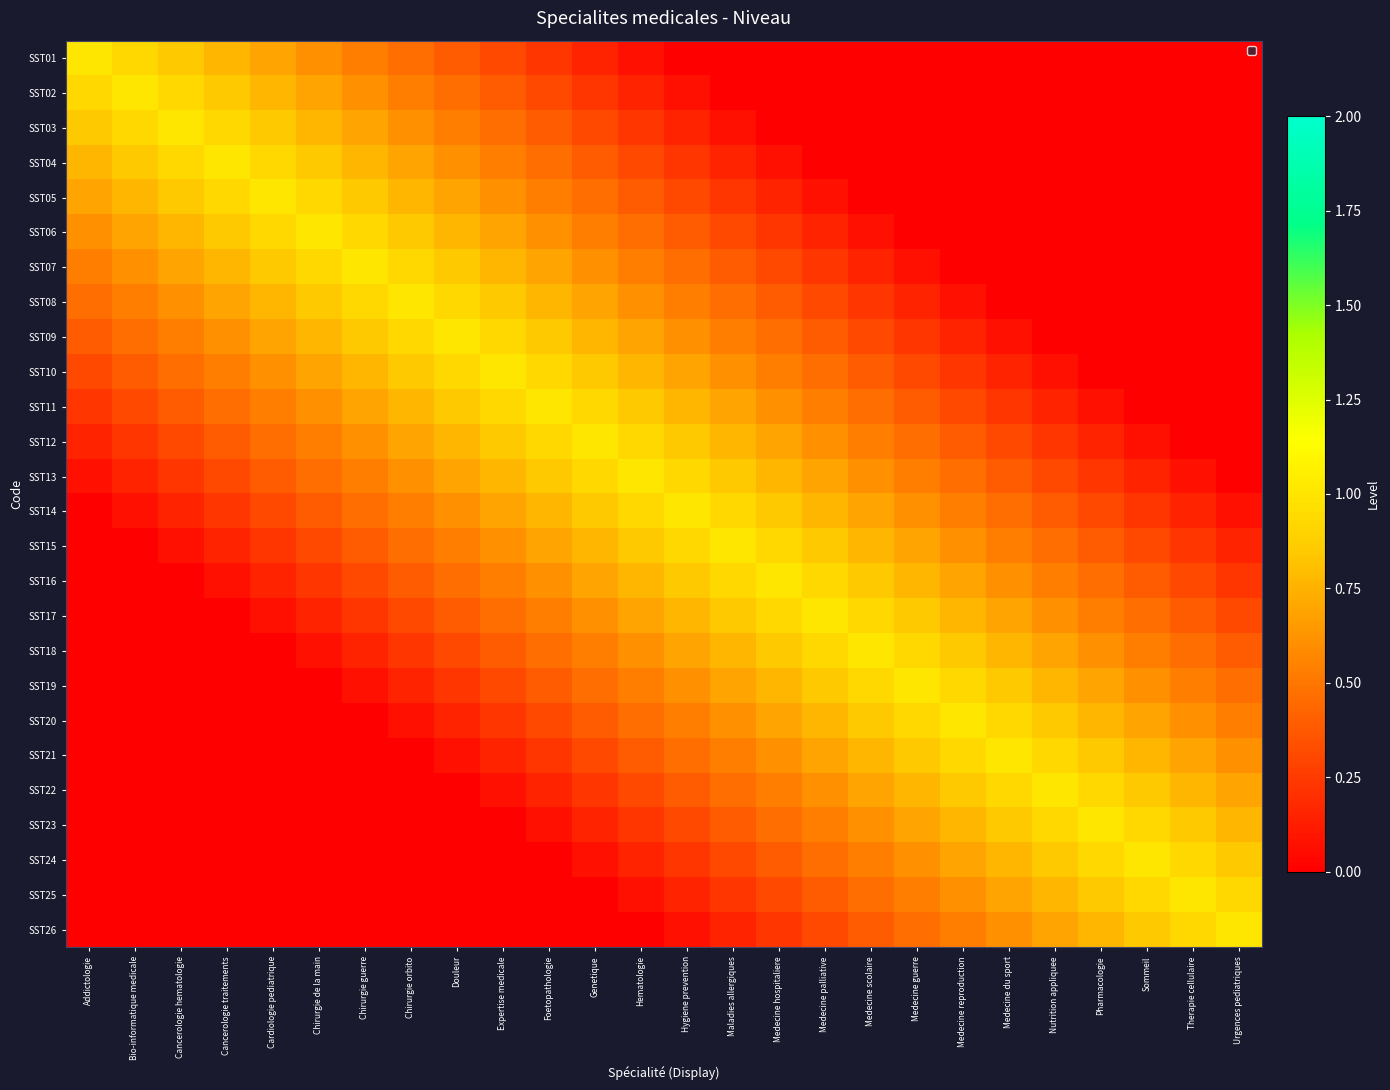

Reading left to right, extract all data points from this chart.

SST01: Addictologie=1.0	Bio-informatique medicale=0.9	Cancerologie hematologie=0.8	Cancerologie traitements=0.8	Cardiologie pediatrique=0.7	Chirurgie de la main=0.6	Chirurgie guerre=0.5	Chirurgie orbito=0.5	Douleur=0.4	Expertise medicale=0.3	Foetopathologie=0.2	Genetique=0.2	Hematologie=0.1	Hygiene prevention=0.0	Maladies allergiques=0.0	Medecine hospitaliere=0.0	Medecine palliative=0.0	Medecine scolaire=0.0	Medecine guerre=0.0	Medecine reproduction=0.0	Medecine du sport=0.0	Nutrition appliquee=0.0	Pharmacologie=0.0	Sommeil=0.0	Therapie cellulaire=0.0	Urgences pediatriques=0.0
SST02: Addictologie=0.9	Bio-informatique medicale=1.0	Cancerologie hematologie=0.9	Cancerologie traitements=0.8	Cardiologie pediatrique=0.8	Chirurgie de la main=0.7	Chirurgie guerre=0.6	Chirurgie orbito=0.5	Douleur=0.5	Expertise medicale=0.4	Foetopathologie=0.3	Genetique=0.2	Hematologie=0.2	Hygiene prevention=0.1	Maladies allergiques=0.0	Medecine hospitaliere=0.0	Medecine palliative=0.0	Medecine scolaire=0.0	Medecine guerre=0.0	Medecine reproduction=0.0	Medecine du sport=0.0	Nutrition appliquee=0.0	Pharmacologie=0.0	Sommeil=0.0	Therapie cellulaire=0.0	Urgences pediatriques=0.0
SST03: Addictologie=0.8	Bio-informatique medicale=0.9	Cancerologie hematologie=1.0	Cancerologie traitements=0.9	Cardiologie pediatrique=0.8	Chirurgie de la main=0.8	Chirurgie guerre=0.7	Chirurgie orbito=0.6	Douleur=0.5	Expertise medicale=0.5	Foetopathologie=0.4	Genetique=0.3	Hematologie=0.2	Hygiene prevention=0.2	Maladies allergiques=0.1	Medecine hospitaliere=0.0	Medecine palliative=0.0	Medecine scolaire=0.0	Medecine guerre=0.0	Medecine reproduction=0.0	Medecine du sport=0.0	Nutrition appliquee=0.0	Pharmacologie=0.0	Sommeil=0.0	Therapie cellulaire=0.0	Urgences pediatriques=0.0
SST04: Addictologie=0.8	Bio-informatique medicale=0.8	Cancerologie hematologie=0.9	Cancerologie traitements=1.0	Cardiologie pediatrique=0.9	Chirurgie de la main=0.8	Chirurgie guerre=0.8	Chirurgie orbito=0.7	Douleur=0.6	Expertise medicale=0.5	Foetopathologie=0.5	Genetique=0.4	Hematologie=0.3	Hygiene prevention=0.2	Maladies allergiques=0.2	Medecine hospitaliere=0.1	Medecine palliative=0.0	Medecine scolaire=0.0	Medecine guerre=0.0	Medecine reproduction=0.0	Medecine du sport=0.0	Nutrition appliquee=0.0	Pharmacologie=0.0	Sommeil=0.0	Therapie cellulaire=0.0	Urgences pediatriques=0.0
SST05: Addictologie=0.7	Bio-informatique medicale=0.8	Cancerologie hematologie=0.8	Cancerologie traitements=0.9	Cardiologie pediatrique=1.0	Chirurgie de la main=0.9	Chirurgie guerre=0.8	Chirurgie orbito=0.8	Douleur=0.7	Expertise medicale=0.6	Foetopathologie=0.5	Genetique=0.5	Hematologie=0.4	Hygiene prevention=0.3	Maladies allergiques=0.2	Medecine hospitaliere=0.2	Medecine palliative=0.1	Medecine scolaire=0.0	Medecine guerre=0.0	Medecine reproduction=0.0	Medecine du sport=0.0	Nutrition appliquee=0.0	Pharmacologie=0.0	Sommeil=0.0	Therapie cellulaire=0.0	Urgences pediatriques=0.0
SST06: Addictologie=0.6	Bio-informatique medicale=0.7	Cancerologie hematologie=0.8	Cancerologie traitements=0.8	Cardiologie pediatrique=0.9	Chirurgie de la main=1.0	Chirurgie guerre=0.9	Chirurgie orbito=0.8	Douleur=0.8	Expertise medicale=0.7	Foetopathologie=0.6	Genetique=0.5	Hematologie=0.5	Hygiene prevention=0.4	Maladies allergiques=0.3	Medecine hospitaliere=0.2	Medecine palliative=0.2	Medecine scolaire=0.1	Medecine guerre=0.0	Medecine reproduction=0.0	Medecine du sport=0.0	Nutrition appliquee=0.0	Pharmacologie=0.0	Sommeil=0.0	Therapie cellulaire=0.0	Urgences pediatriques=0.0
SST07: Addictologie=0.5	Bio-informatique medicale=0.6	Cancerologie hematologie=0.7	Cancerologie traitements=0.8	Cardiologie pediatrique=0.8	Chirurgie de la main=0.9	Chirurgie guerre=1.0	Chirurgie orbito=0.9	Douleur=0.8	Expertise medicale=0.8	Foetopathologie=0.7	Genetique=0.6	Hematologie=0.5	Hygiene prevention=0.5	Maladies allergiques=0.4	Medecine hospitaliere=0.3	Medecine palliative=0.2	Medecine scolaire=0.2	Medecine guerre=0.1	Medecine reproduction=0.0	Medecine du sport=0.0	Nutrition appliquee=0.0	Pharmacologie=0.0	Sommeil=0.0	Therapie cellulaire=0.0	Urgences pediatriques=0.0
SST08: Addictologie=0.5	Bio-informatique medicale=0.5	Cancerologie hematologie=0.6	Cancerologie traitements=0.7	Cardiologie pediatrique=0.8	Chirurgie de la main=0.8	Chirurgie guerre=0.9	Chirurgie orbito=1.0	Douleur=0.9	Expertise medicale=0.8	Foetopathologie=0.8	Genetique=0.7	Hematologie=0.6	Hygiene prevention=0.5	Maladies allergiques=0.5	Medecine hospitaliere=0.4	Medecine palliative=0.3	Medecine scolaire=0.2	Medecine guerre=0.2	Medecine reproduction=0.1	Medecine du sport=0.0	Nutrition appliquee=0.0	Pharmacologie=0.0	Sommeil=0.0	Therapie cellulaire=0.0	Urgences pediatriques=0.0
SST09: Addictologie=0.4	Bio-informatique medicale=0.5	Cancerologie hematologie=0.5	Cancerologie traitements=0.6	Cardiologie pediatrique=0.7	Chirurgie de la main=0.8	Chirurgie guerre=0.8	Chirurgie orbito=0.9	Douleur=1.0	Expertise medicale=0.9	Foetopathologie=0.8	Genetique=0.8	Hematologie=0.7	Hygiene prevention=0.6	Maladies allergiques=0.5	Medecine hospitaliere=0.5	Medecine palliative=0.4	Medecine scolaire=0.3	Medecine guerre=0.2	Medecine reproduction=0.2	Medecine du sport=0.1	Nutrition appliquee=0.0	Pharmacologie=0.0	Sommeil=0.0	Therapie cellulaire=0.0	Urgences pediatriques=0.0
SST10: Addictologie=0.3	Bio-informatique medicale=0.4	Cancerologie hematologie=0.5	Cancerologie traitements=0.5	Cardiologie pediatrique=0.6	Chirurgie de la main=0.7	Chirurgie guerre=0.8	Chirurgie orbito=0.8	Douleur=0.9	Expertise medicale=1.0	Foetopathologie=0.9	Genetique=0.8	Hematologie=0.8	Hygiene prevention=0.7	Maladies allergiques=0.6	Medecine hospitaliere=0.5	Medecine palliative=0.5	Medecine scolaire=0.4	Medecine guerre=0.3	Medecine reproduction=0.2	Medecine du sport=0.2	Nutrition appliquee=0.1	Pharmacologie=0.0	Sommeil=0.0	Therapie cellulaire=0.0	Urgences pediatriques=0.0
SST11: Addictologie=0.2	Bio-informatique medicale=0.3	Cancerologie hematologie=0.4	Cancerologie traitements=0.5	Cardiologie pediatrique=0.5	Chirurgie de la main=0.6	Chirurgie guerre=0.7	Chirurgie orbito=0.8	Douleur=0.8	Expertise medicale=0.9	Foetopathologie=1.0	Genetique=0.9	Hematologie=0.8	Hygiene prevention=0.8	Maladies allergiques=0.7	Medecine hospitaliere=0.6	Medecine palliative=0.5	Medecine scolaire=0.5	Medecine guerre=0.4	Medecine reproduction=0.3	Medecine du sport=0.2	Nutrition appliquee=0.2	Pharmacologie=0.1	Sommeil=0.0	Therapie cellulaire=0.0	Urgences pediatriques=0.0
SST12: Addictologie=0.2	Bio-informatique medicale=0.2	Cancerologie hematologie=0.3	Cancerologie traitements=0.4	Cardiologie pediatrique=0.5	Chirurgie de la main=0.5	Chirurgie guerre=0.6	Chirurgie orbito=0.7	Douleur=0.8	Expertise medicale=0.8	Foetopathologie=0.9	Genetique=1.0	Hematologie=0.9	Hygiene prevention=0.8	Maladies allergiques=0.8	Medecine hospitaliere=0.7	Medecine palliative=0.6	Medecine scolaire=0.5	Medecine guerre=0.5	Medecine reproduction=0.4	Medecine du sport=0.3	Nutrition appliquee=0.2	Pharmacologie=0.2	Sommeil=0.1	Therapie cellulaire=0.0	Urgences pediatriques=0.0
SST13: Addictologie=0.1	Bio-informatique medicale=0.2	Cancerologie hematologie=0.2	Cancerologie traitements=0.3	Cardiologie pediatrique=0.4	Chirurgie de la main=0.5	Chirurgie guerre=0.5	Chirurgie orbito=0.6	Douleur=0.7	Expertise medicale=0.8	Foetopathologie=0.8	Genetique=0.9	Hematologie=1.0	Hygiene prevention=0.9	Maladies allergiques=0.8	Medecine hospitaliere=0.8	Medecine palliative=0.7	Medecine scolaire=0.6	Medecine guerre=0.5	Medecine reproduction=0.5	Medecine du sport=0.4	Nutrition appliquee=0.3	Pharmacologie=0.2	Sommeil=0.2	Therapie cellulaire=0.1	Urgences pediatriques=0.0
SST14: Addictologie=0.0	Bio-informatique medicale=0.1	Cancerologie hematologie=0.2	Cancerologie traitements=0.2	Cardiologie pediatrique=0.3	Chirurgie de la main=0.4	Chirurgie guerre=0.5	Chirurgie orbito=0.5	Douleur=0.6	Expertise medicale=0.7	Foetopathologie=0.8	Genetique=0.8	Hematologie=0.9	Hygiene prevention=1.0	Maladies allergiques=0.9	Medecine hospitaliere=0.8	Medecine palliative=0.8	Medecine scolaire=0.7	Medecine guerre=0.6	Medecine reproduction=0.5	Medecine du sport=0.5	Nutrition appliquee=0.4	Pharmacologie=0.3	Sommeil=0.2	Therapie cellulaire=0.2	Urgences pediatriques=0.1
SST15: Addictologie=0.0	Bio-informatique medicale=0.0	Cancerologie hematologie=0.1	Cancerologie traitements=0.2	Cardiologie pediatrique=0.2	Chirurgie de la main=0.3	Chirurgie guerre=0.4	Chirurgie orbito=0.5	Douleur=0.5	Expertise medicale=0.6	Foetopathologie=0.7	Genetique=0.8	Hematologie=0.8	Hygiene prevention=0.9	Maladies allergiques=1.0	Medecine hospitaliere=0.9	Medecine palliative=0.8	Medecine scolaire=0.8	Medecine guerre=0.7	Medecine reproduction=0.6	Medecine du sport=0.5	Nutrition appliquee=0.5	Pharmacologie=0.4	Sommeil=0.3	Therapie cellulaire=0.2	Urgences pediatriques=0.2
SST16: Addictologie=0.0	Bio-informatique medicale=0.0	Cancerologie hematologie=0.0	Cancerologie traitements=0.1	Cardiologie pediatrique=0.2	Chirurgie de la main=0.2	Chirurgie guerre=0.3	Chirurgie orbito=0.4	Douleur=0.5	Expertise medicale=0.5	Foetopathologie=0.6	Genetique=0.7	Hematologie=0.8	Hygiene prevention=0.8	Maladies allergiques=0.9	Medecine hospitaliere=1.0	Medecine palliative=0.9	Medecine scolaire=0.8	Medecine guerre=0.8	Medecine reproduction=0.7	Medecine du sport=0.6	Nutrition appliquee=0.5	Pharmacologie=0.5	Sommeil=0.4	Therapie cellulaire=0.3	Urgences pediatriques=0.2
SST17: Addictologie=0.0	Bio-informatique medicale=0.0	Cancerologie hematologie=0.0	Cancerologie traitements=0.0	Cardiologie pediatrique=0.1	Chirurgie de la main=0.2	Chirurgie guerre=0.2	Chirurgie orbito=0.3	Douleur=0.4	Expertise medicale=0.5	Foetopathologie=0.5	Genetique=0.6	Hematologie=0.7	Hygiene prevention=0.8	Maladies allergiques=0.8	Medecine hospitaliere=0.9	Medecine palliative=1.0	Medecine scolaire=0.9	Medecine guerre=0.8	Medecine reproduction=0.8	Medecine du sport=0.7	Nutrition appliquee=0.6	Pharmacologie=0.5	Sommeil=0.5	Therapie cellulaire=0.4	Urgences pediatriques=0.3
SST18: Addictologie=0.0	Bio-informatique medicale=0.0	Cancerologie hematologie=0.0	Cancerologie traitements=0.0	Cardiologie pediatrique=0.0	Chirurgie de la main=0.1	Chirurgie guerre=0.2	Chirurgie orbito=0.2	Douleur=0.3	Expertise medicale=0.4	Foetopathologie=0.5	Genetique=0.5	Hematologie=0.6	Hygiene prevention=0.7	Maladies allergiques=0.8	Medecine hospitaliere=0.8	Medecine palliative=0.9	Medecine scolaire=1.0	Medecine guerre=0.9	Medecine reproduction=0.8	Medecine du sport=0.8	Nutrition appliquee=0.7	Pharmacologie=0.6	Sommeil=0.5	Therapie cellulaire=0.5	Urgences pediatriques=0.4
SST19: Addictologie=0.0	Bio-informatique medicale=0.0	Cancerologie hematologie=0.0	Cancerologie traitements=0.0	Cardiologie pediatrique=0.0	Chirurgie de la main=0.0	Chirurgie guerre=0.1	Chirurgie orbito=0.2	Douleur=0.2	Expertise medicale=0.3	Foetopathologie=0.4	Genetique=0.5	Hematologie=0.5	Hygiene prevention=0.6	Maladies allergiques=0.7	Medecine hospitaliere=0.8	Medecine palliative=0.8	Medecine scolaire=0.9	Medecine guerre=1.0	Medecine reproduction=0.9	Medecine du sport=0.8	Nutrition appliquee=0.8	Pharmacologie=0.7	Sommeil=0.6	Therapie cellulaire=0.5	Urgences pediatriques=0.5
SST20: Addictologie=0.0	Bio-informatique medicale=0.0	Cancerologie hematologie=0.0	Cancerologie traitements=0.0	Cardiologie pediatrique=0.0	Chirurgie de la main=0.0	Chirurgie guerre=0.0	Chirurgie orbito=0.1	Douleur=0.2	Expertise medicale=0.2	Foetopathologie=0.3	Genetique=0.4	Hematologie=0.5	Hygiene prevention=0.5	Maladies allergiques=0.6	Medecine hospitaliere=0.7	Medecine palliative=0.8	Medecine scolaire=0.8	Medecine guerre=0.9	Medecine reproduction=1.0	Medecine du sport=0.9	Nutrition appliquee=0.8	Pharmacologie=0.8	Sommeil=0.7	Therapie cellulaire=0.6	Urgences pediatriques=0.5
SST21: Addictologie=0.0	Bio-informatique medicale=0.0	Cancerologie hematologie=0.0	Cancerologie traitements=0.0	Cardiologie pediatrique=0.0	Chirurgie de la main=0.0	Chirurgie guerre=0.0	Chirurgie orbito=0.0	Douleur=0.1	Expertise medicale=0.2	Foetopathologie=0.2	Genetique=0.3	Hematologie=0.4	Hygiene prevention=0.5	Maladies allergiques=0.5	Medecine hospitaliere=0.6	Medecine palliative=0.7	Medecine scolaire=0.8	Medecine guerre=0.8	Medecine reproduction=0.9	Medecine du sport=1.0	Nutrition appliquee=0.9	Pharmacologie=0.8	Sommeil=0.8	Therapie cellulaire=0.7	Urgences pediatriques=0.6
SST22: Addictologie=0.0	Bio-informatique medicale=0.0	Cancerologie hematologie=0.0	Cancerologie traitements=0.0	Cardiologie pediatrique=0.0	Chirurgie de la main=0.0	Chirurgie guerre=0.0	Chirurgie orbito=0.0	Douleur=0.0	Expertise medicale=0.1	Foetopathologie=0.2	Genetique=0.2	Hematologie=0.3	Hygiene prevention=0.4	Maladies allergiques=0.5	Medecine hospitaliere=0.5	Medecine palliative=0.6	Medecine scolaire=0.7	Medecine guerre=0.8	Medecine reproduction=0.8	Medecine du sport=0.9	Nutrition appliquee=1.0	Pharmacologie=0.9	Sommeil=0.8	Therapie cellulaire=0.8	Urgences pediatriques=0.7
SST23: Addictologie=0.0	Bio-informatique medicale=0.0	Cancerologie hematologie=0.0	Cancerologie traitements=0.0	Cardiologie pediatrique=0.0	Chirurgie de la main=0.0	Chirurgie guerre=0.0	Chirurgie orbito=0.0	Douleur=0.0	Expertise medicale=0.0	Foetopathologie=0.1	Genetique=0.2	Hematologie=0.2	Hygiene prevention=0.3	Maladies allergiques=0.4	Medecine hospitaliere=0.5	Medecine palliative=0.5	Medecine scolaire=0.6	Medecine guerre=0.7	Medecine reproduction=0.8	Medecine du sport=0.8	Nutrition appliquee=0.9	Pharmacologie=1.0	Sommeil=0.9	Therapie cellulaire=0.8	Urgences pediatriques=0.8
SST24: Addictologie=0.0	Bio-informatique medicale=0.0	Cancerologie hematologie=0.0	Cancerologie traitements=0.0	Cardiologie pediatrique=0.0	Chirurgie de la main=0.0	Chirurgie guerre=0.0	Chirurgie orbito=0.0	Douleur=0.0	Expertise medicale=0.0	Foetopathologie=0.0	Genetique=0.1	Hematologie=0.2	Hygiene prevention=0.2	Maladies allergiques=0.3	Medecine hospitaliere=0.4	Medecine palliative=0.5	Medecine scolaire=0.5	Medecine guerre=0.6	Medecine reproduction=0.7	Medecine du sport=0.8	Nutrition appliquee=0.8	Pharmacologie=0.9	Sommeil=1.0	Therapie cellulaire=0.9	Urgences pediatriques=0.8
SST25: Addictologie=0.0	Bio-informatique medicale=0.0	Cancerologie hematologie=0.0	Cancerologie traitements=0.0	Cardiologie pediatrique=0.0	Chirurgie de la main=0.0	Chirurgie guerre=0.0	Chirurgie orbito=0.0	Douleur=0.0	Expertise medicale=0.0	Foetopathologie=0.0	Genetique=0.0	Hematologie=0.1	Hygiene prevention=0.2	Maladies allergiques=0.2	Medecine hospitaliere=0.3	Medecine palliative=0.4	Medecine scolaire=0.5	Medecine guerre=0.5	Medecine reproduction=0.6	Medecine du sport=0.7	Nutrition appliquee=0.8	Pharmacologie=0.8	Sommeil=0.9	Therapie cellulaire=1.0	Urgences pediatriques=0.9
SST26: Addictologie=0.0	Bio-informatique medicale=0.0	Cancerologie hematologie=0.0	Cancerologie traitements=0.0	Cardiologie pediatrique=0.0	Chirurgie de la main=0.0	Chirurgie guerre=0.0	Chirurgie orbito=0.0	Douleur=0.0	Expertise medicale=0.0	Foetopathologie=0.0	Genetique=0.0	Hematologie=0.0	Hygiene prevention=0.1	Maladies allergiques=0.2	Medecine hospitaliere=0.2	Medecine palliative=0.3	Medecine scolaire=0.4	Medecine guerre=0.5	Medecine reproduction=0.5	Medecine du sport=0.6	Nutrition appliquee=0.7	Pharmacologie=0.8	Sommeil=0.8	Therapie cellulaire=0.9	Urgences pediatriques=1.0